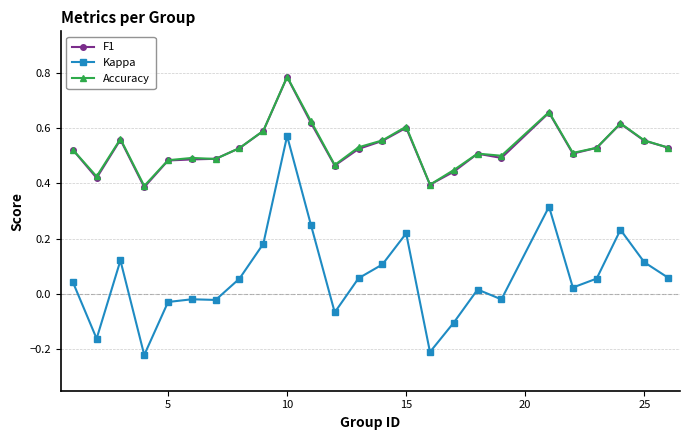

Which series has the largest range (max minus min)?

Kappa